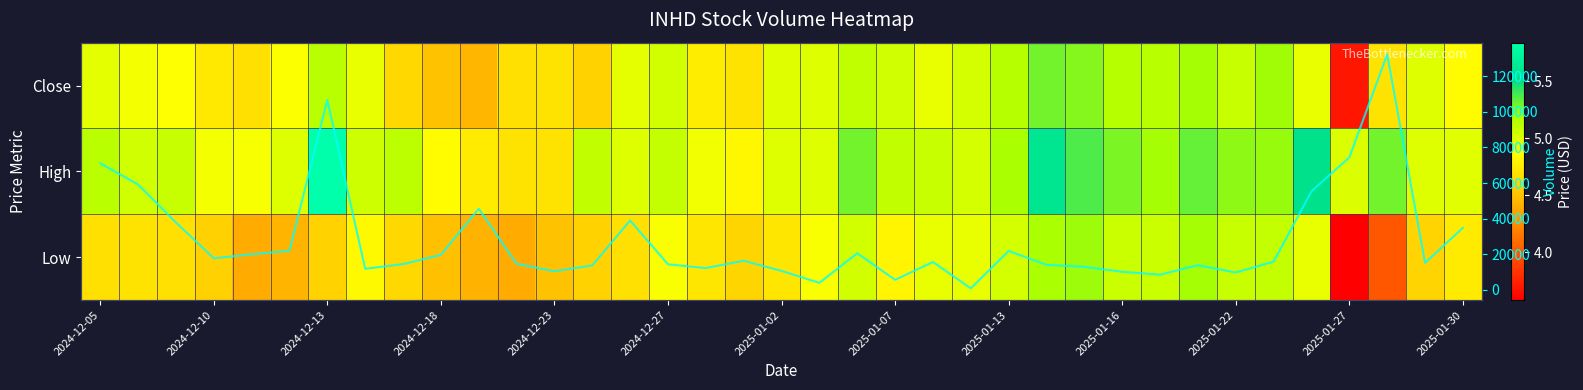

Is it true that High equals 1.8 at 2025-01-02?

False